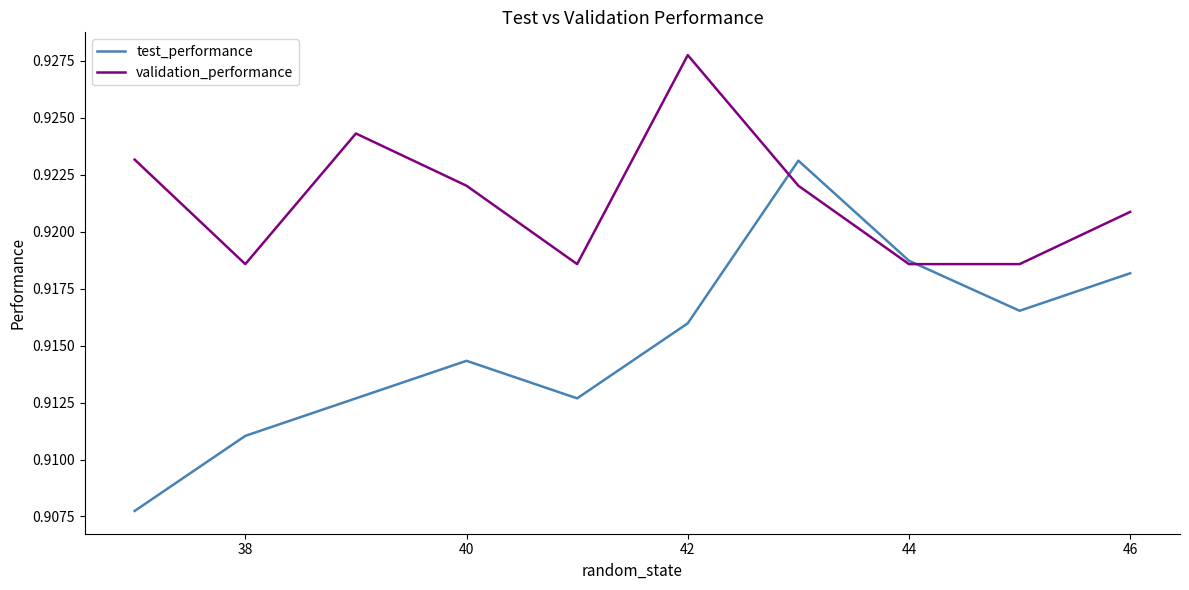

Rank the series by their maximum value, from lowest to highest.

test_performance, validation_performance